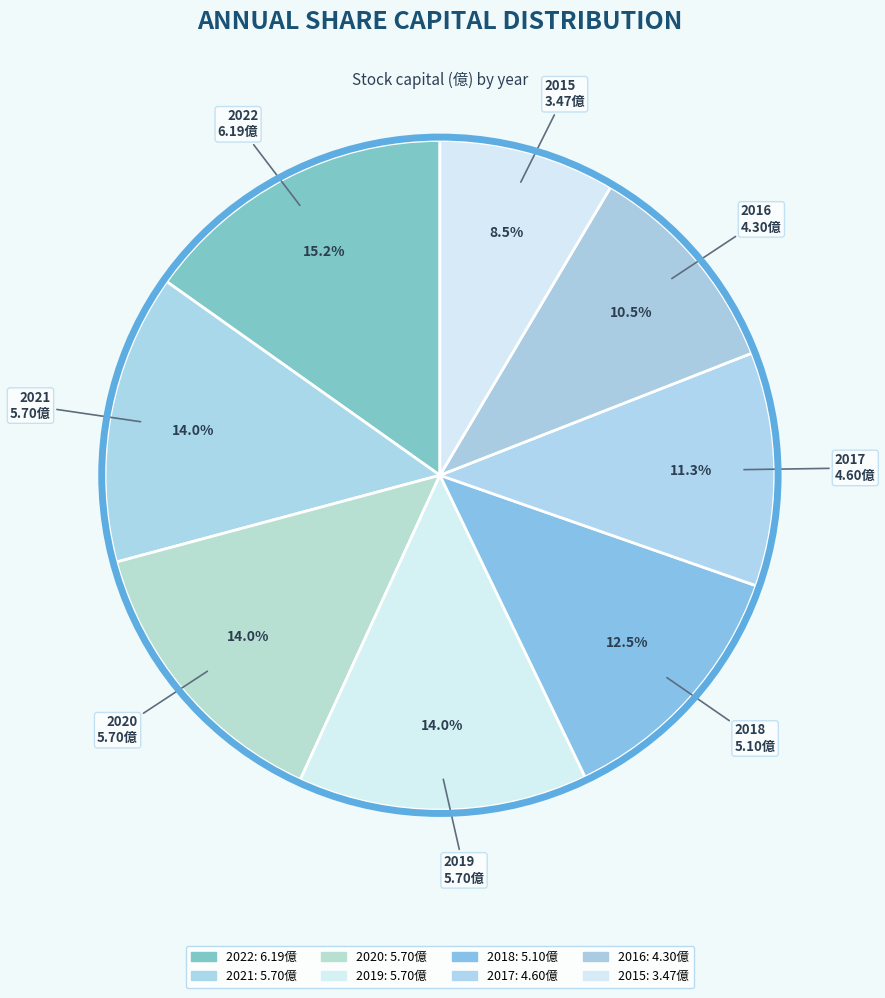

How many segments does this pie chart have?

8